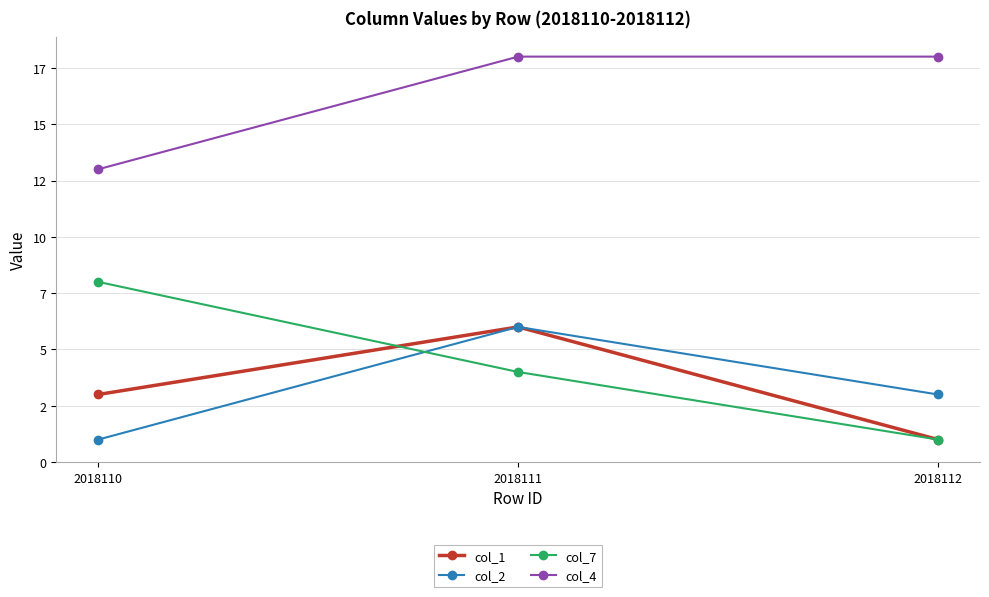

Does the chart have visible grid lines?

Yes